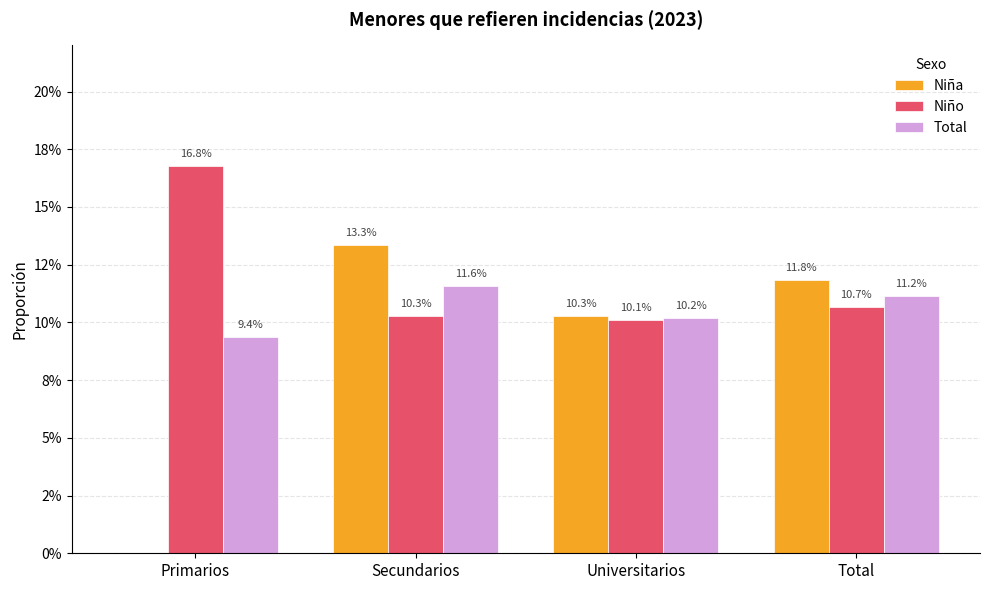

Are the bars grouped side by side (vs. stacked)?

Yes